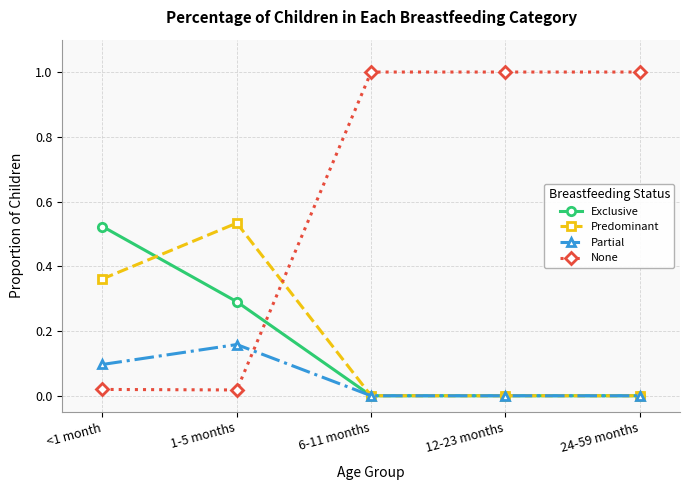

What is the spread (max minus min) of values at 6-11 months?

1.0